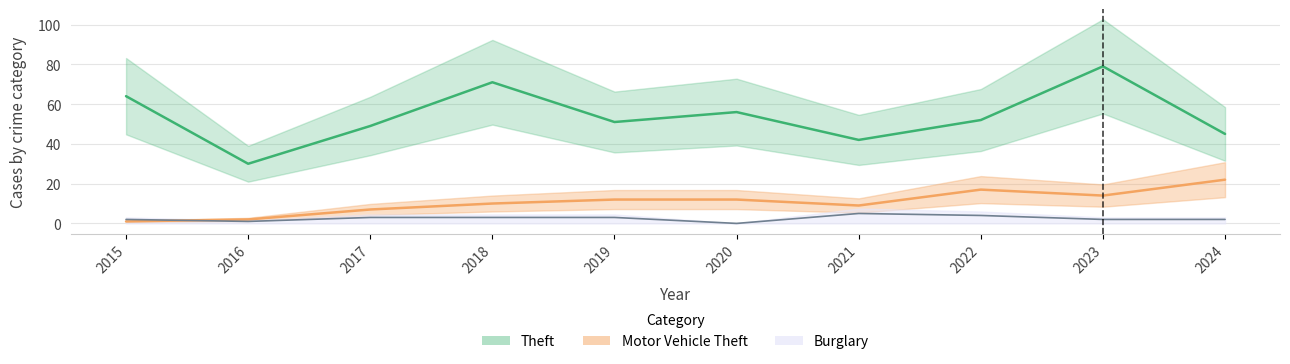

How many values in the Motor Vehicle Theft series are below 12?

5